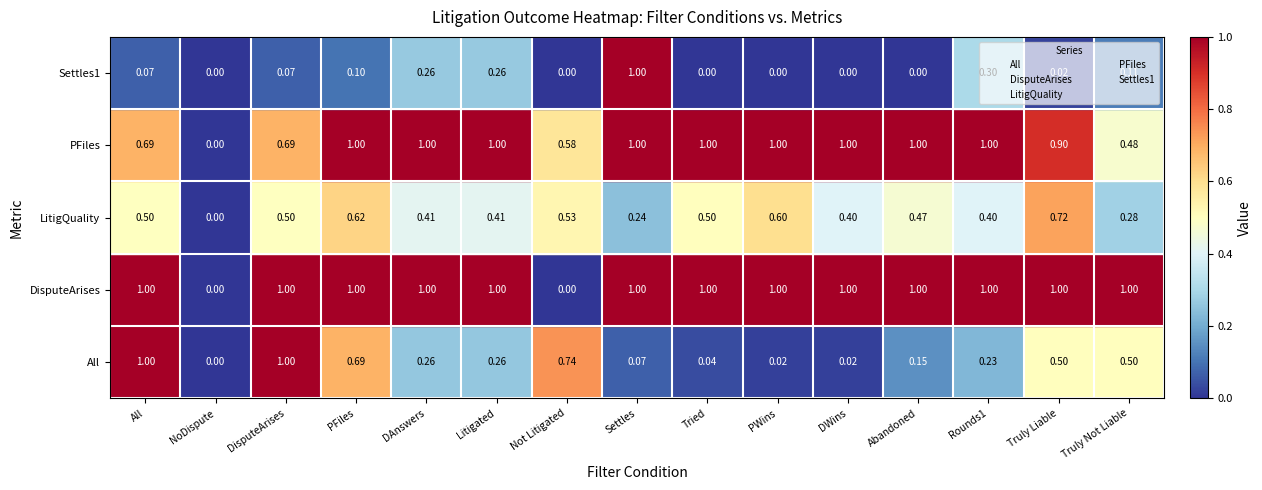

Is the value of PFiles at Litigated greater than the value of DisputeArises at Rounds1?

Yes